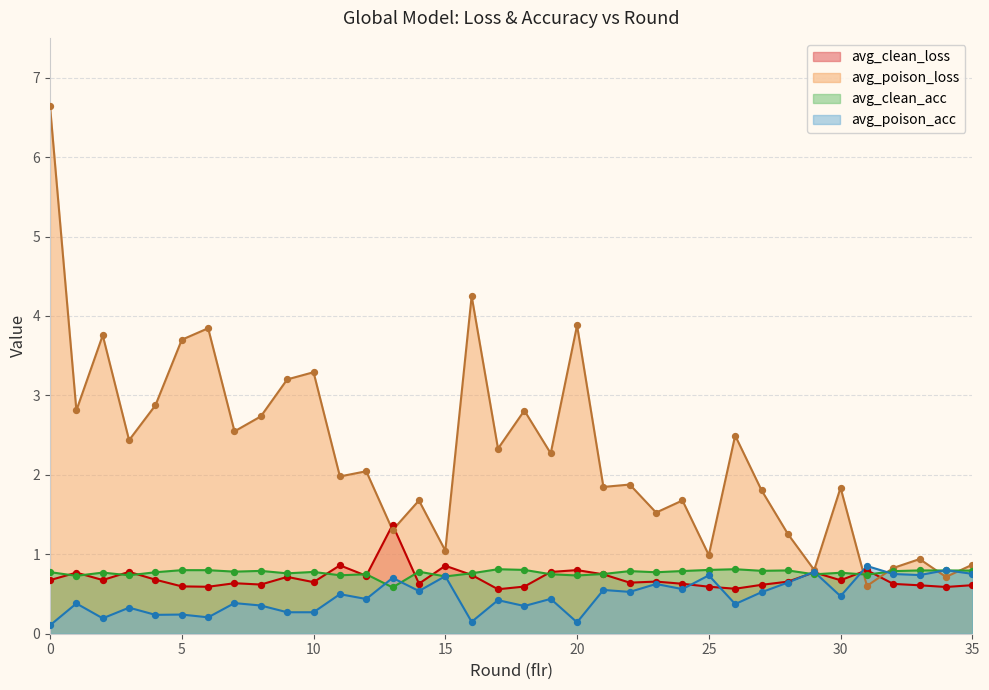

Is the value of avg_clean_acc at 30 greater than the value of avg_poison_acc at 31?

No